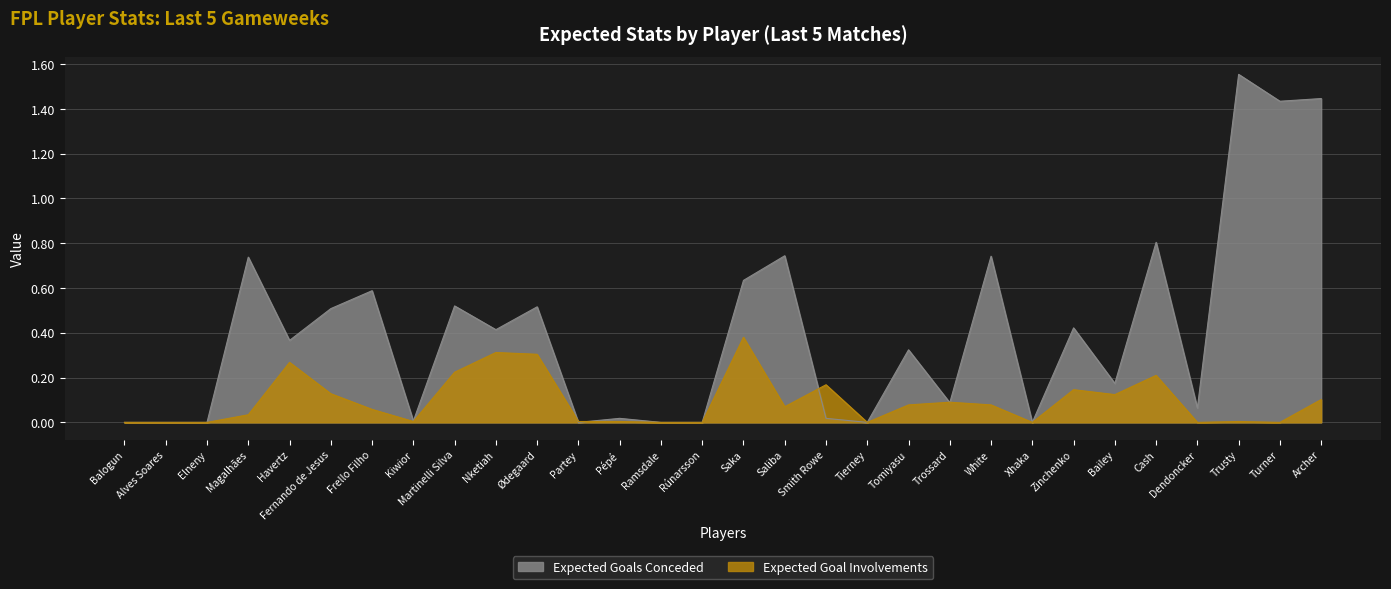

Does the chart display data point markers on the line(s)?

No